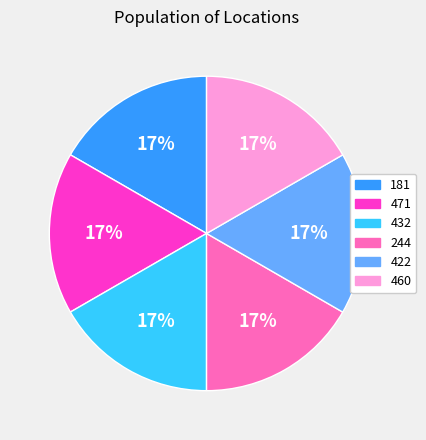

True or false: 432 accounts for 17% of the total.

True